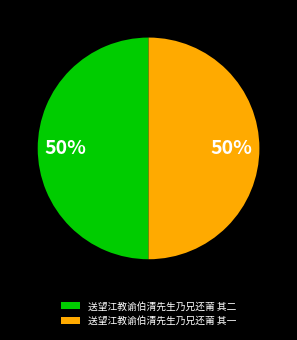

Is it true that 送望江教谕伯清先生乃兄还莆 其一 is 50% of the pie?

True